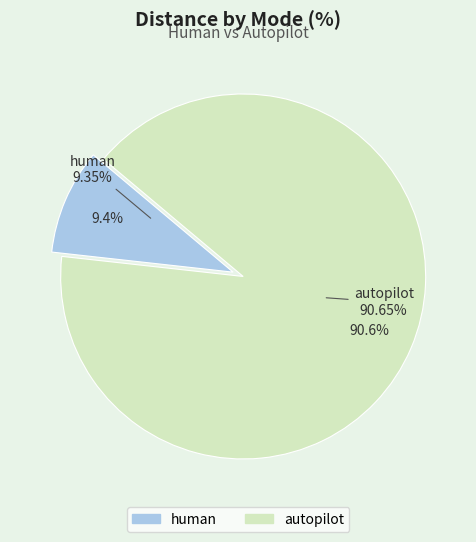

To the nearest percent, what is the difference between the largest and smallest slice percentages?

81%